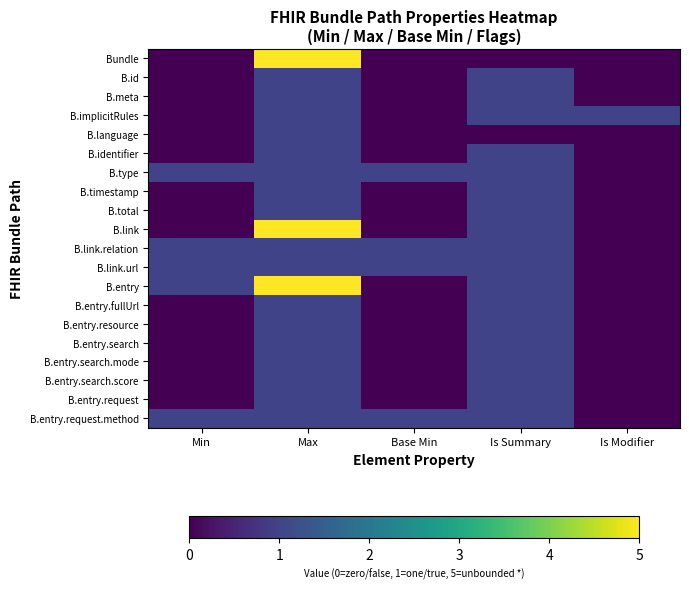

Reading left to right, extract all data points from this chart.

Bundle: Min=0	Max=5	Base Min=0	Is Summary=0	Is Modifier=0
B.id: Min=0	Max=1	Base Min=0	Is Summary=1	Is Modifier=0
B.meta: Min=0	Max=1	Base Min=0	Is Summary=1	Is Modifier=0
B.implicitRules: Min=0	Max=1	Base Min=0	Is Summary=1	Is Modifier=1
B.language: Min=0	Max=1	Base Min=0	Is Summary=0	Is Modifier=0
B.identifier: Min=0	Max=1	Base Min=0	Is Summary=1	Is Modifier=0
B.type: Min=1	Max=1	Base Min=1	Is Summary=1	Is Modifier=0
B.timestamp: Min=0	Max=1	Base Min=0	Is Summary=1	Is Modifier=0
B.total: Min=0	Max=1	Base Min=0	Is Summary=1	Is Modifier=0
B.link: Min=0	Max=5	Base Min=0	Is Summary=1	Is Modifier=0
B.link.relation: Min=1	Max=1	Base Min=1	Is Summary=1	Is Modifier=0
B.link.url: Min=1	Max=1	Base Min=1	Is Summary=1	Is Modifier=0
B.entry: Min=1	Max=5	Base Min=0	Is Summary=1	Is Modifier=0
B.entry.fullUrl: Min=0	Max=1	Base Min=0	Is Summary=1	Is Modifier=0
B.entry.resource: Min=0	Max=1	Base Min=0	Is Summary=1	Is Modifier=0
B.entry.search: Min=0	Max=1	Base Min=0	Is Summary=1	Is Modifier=0
B.entry.search.mode: Min=0	Max=1	Base Min=0	Is Summary=1	Is Modifier=0
B.entry.search.score: Min=0	Max=1	Base Min=0	Is Summary=1	Is Modifier=0
B.entry.request: Min=0	Max=1	Base Min=0	Is Summary=1	Is Modifier=0
B.entry.request.method: Min=1	Max=1	Base Min=1	Is Summary=1	Is Modifier=0